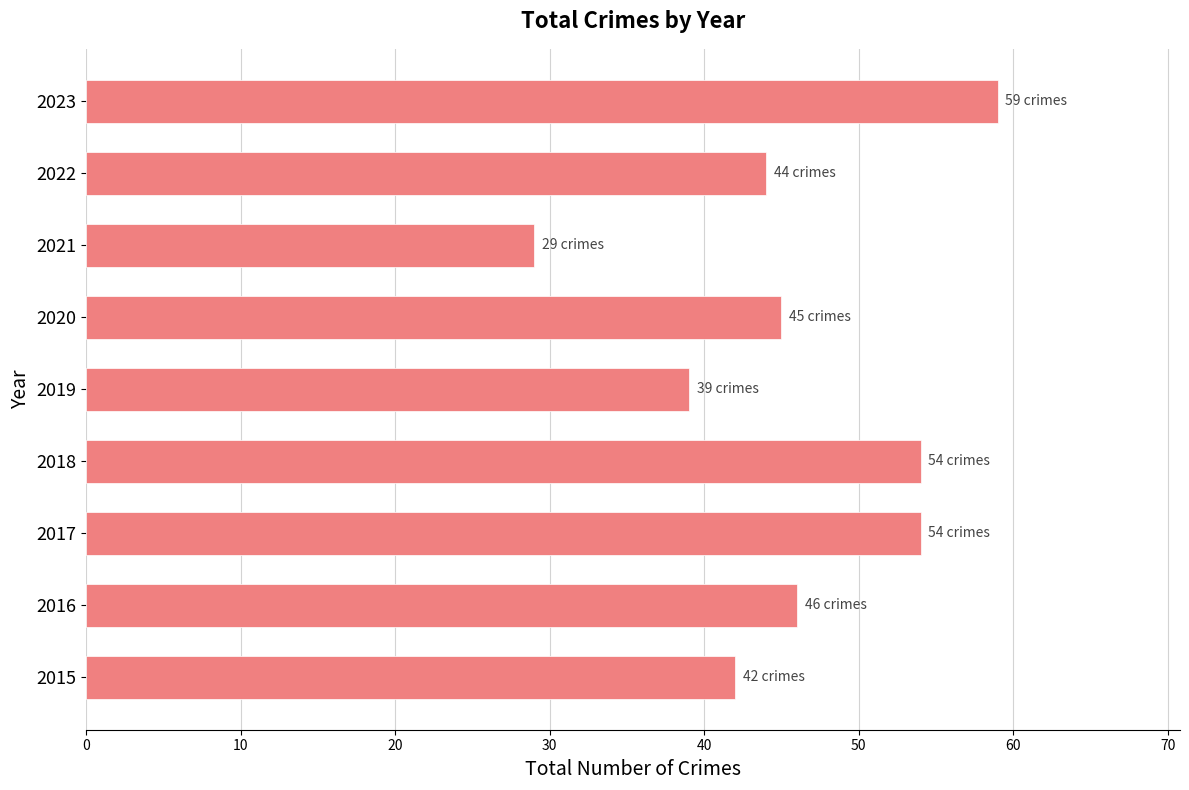

Count the number of data series in this chart.

1